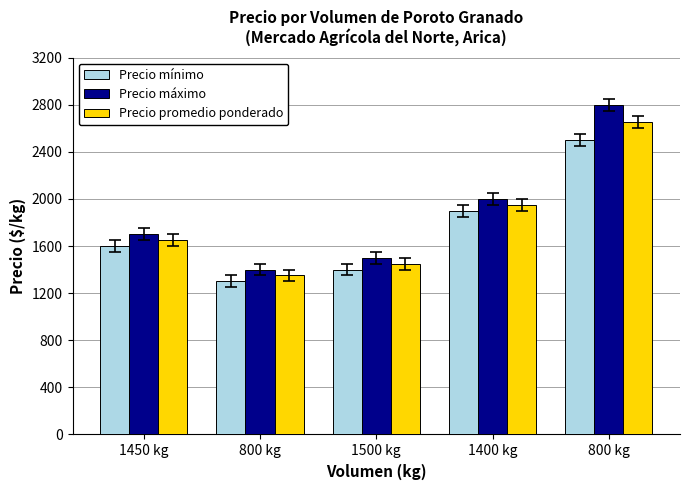

What is the total value across all series at 1450 kg?

4950